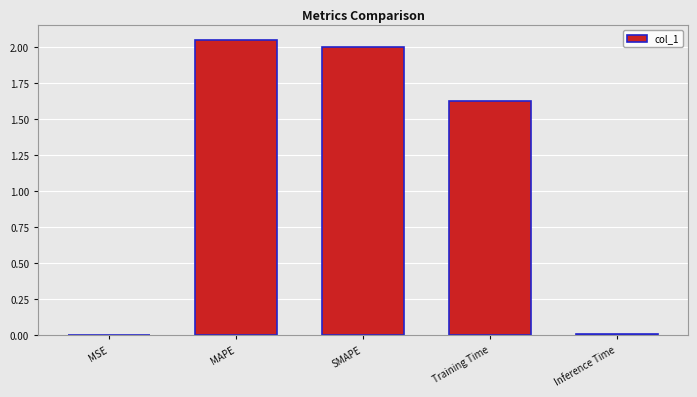

Approximately how many times larger is the value at Training Time compared to MAPE?

0.8